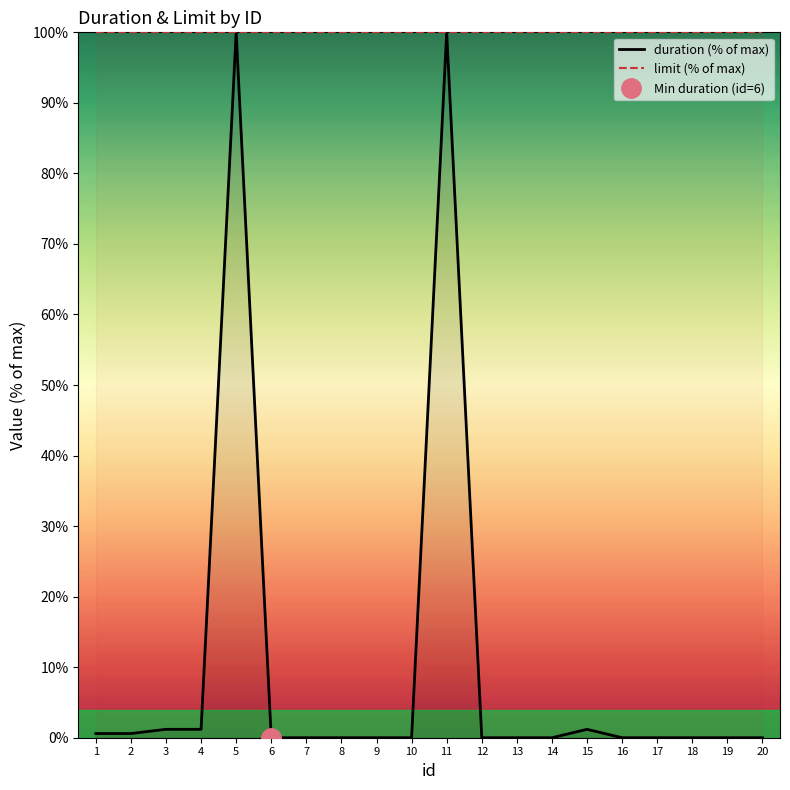

What is the difference between the maximum and minimum values?

100.0